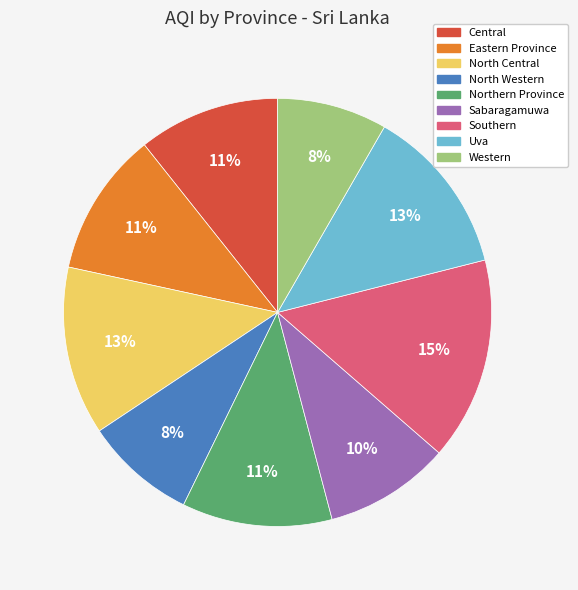

What is the largest slice in the pie chart?

Southern